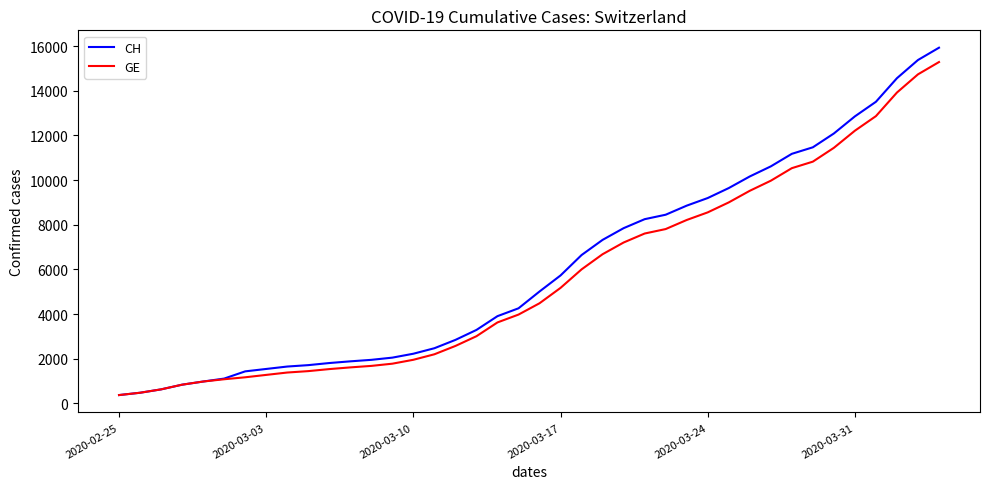

What are all the series names shown in the legend?

CH, GE